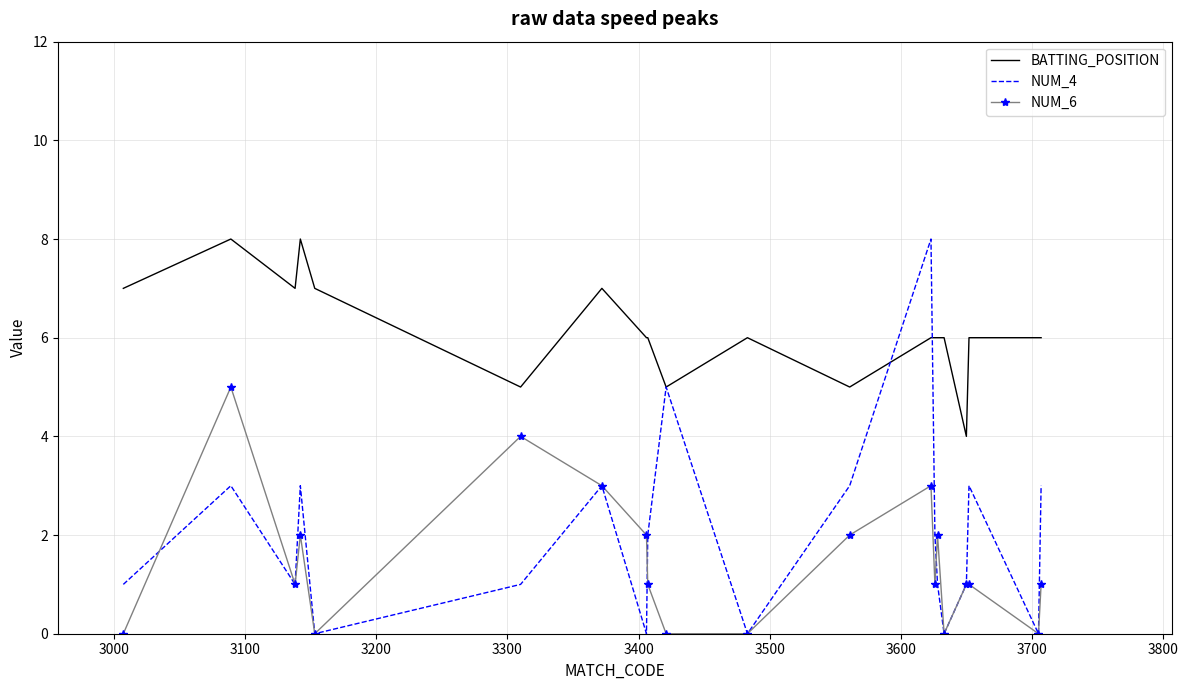

What is the maximum value for BATTING_POSITION?

8